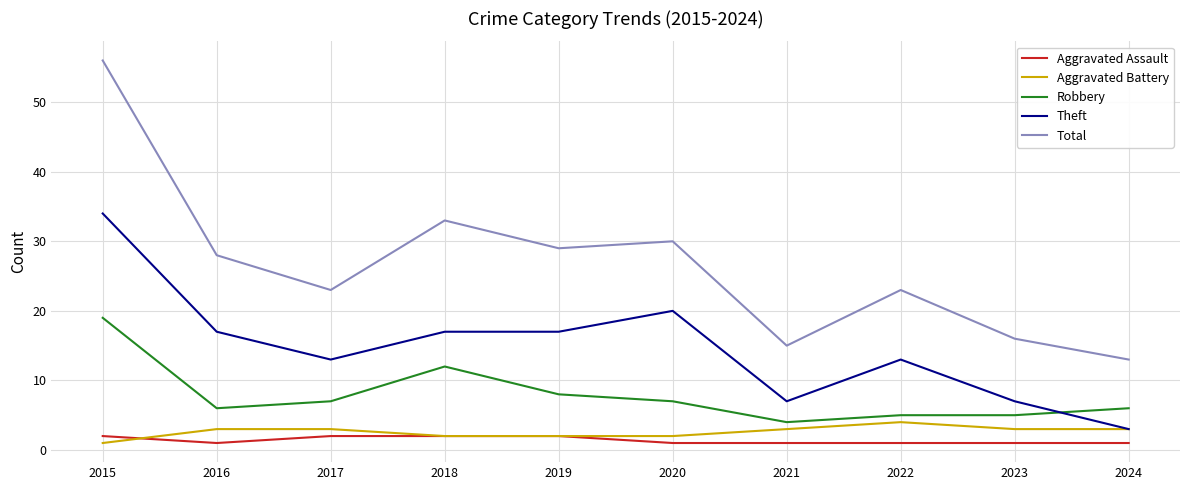

True or false: Aggravated Assault and Theft intersect in this chart.

False